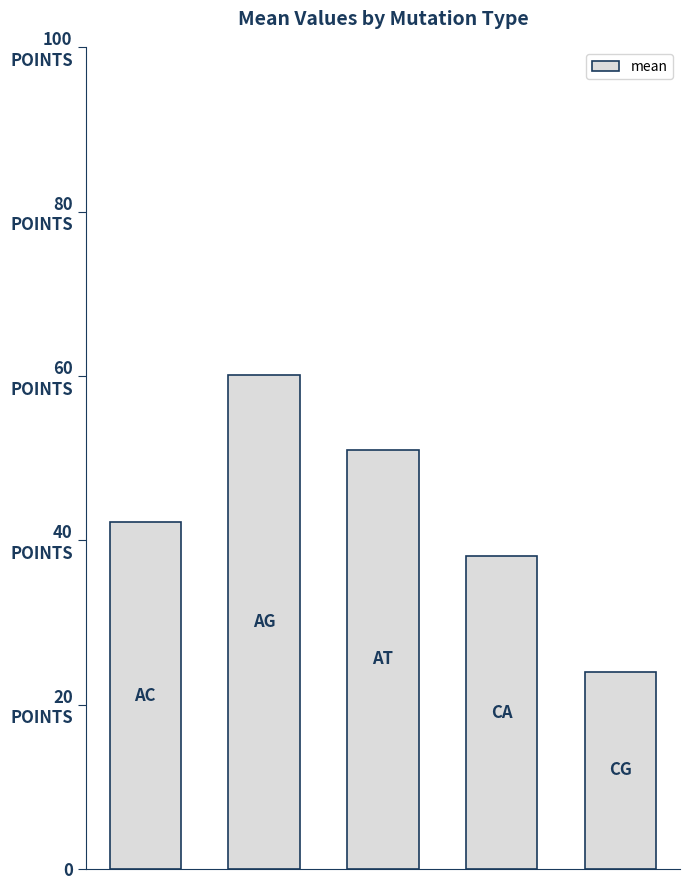

Are the bars horizontal?

No